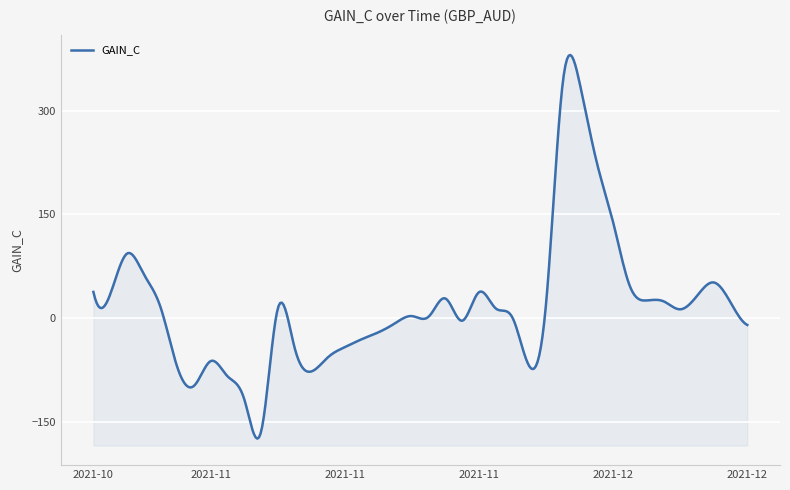

What is the change in value from 2021-11-30 to 2021-12-20?

+12.3